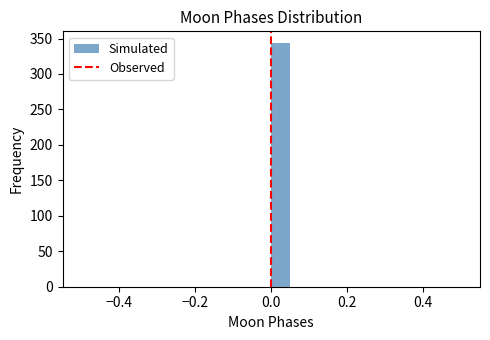

Read against the x-axis, roughly where is the centre of the tallest bar?

0.02